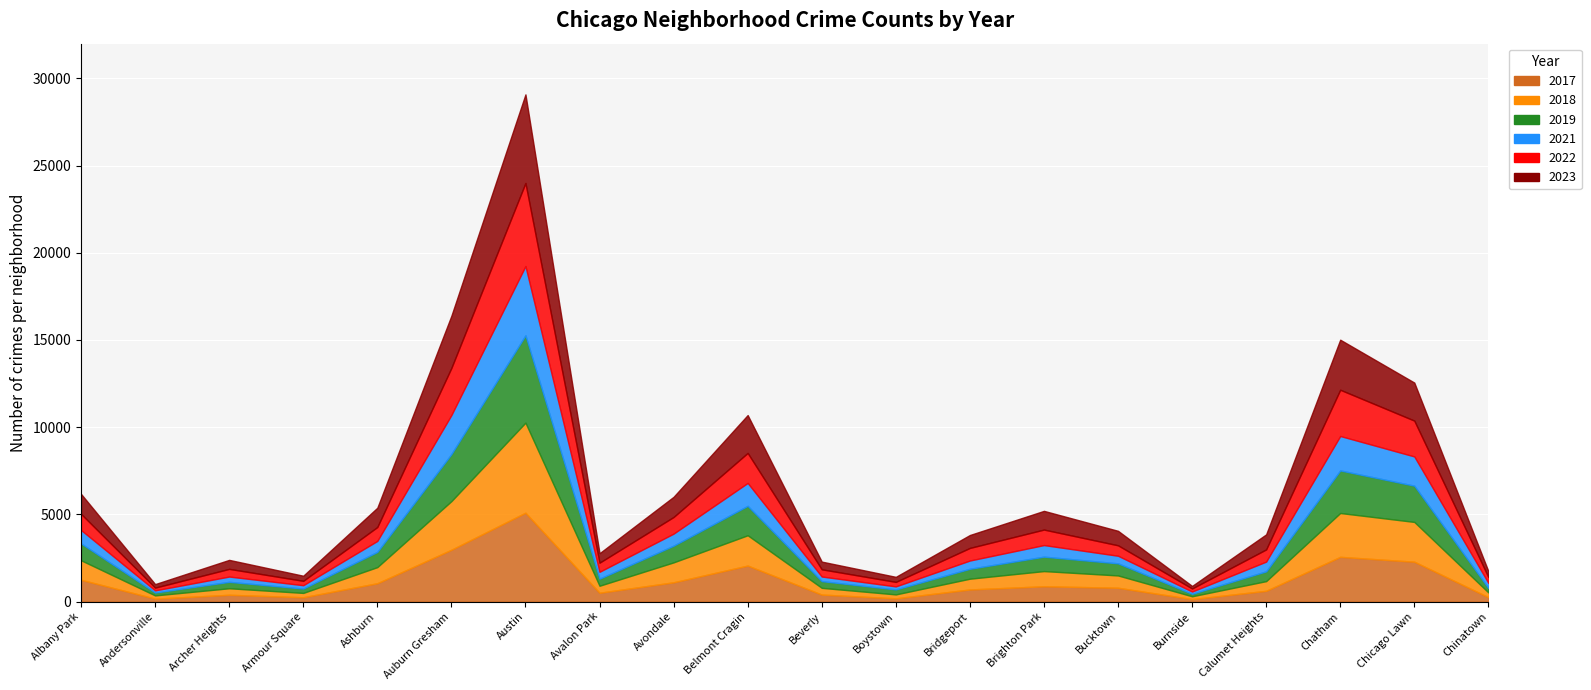

Between Albany Park and Archer Heights, which series saw the biggest shift?

2017